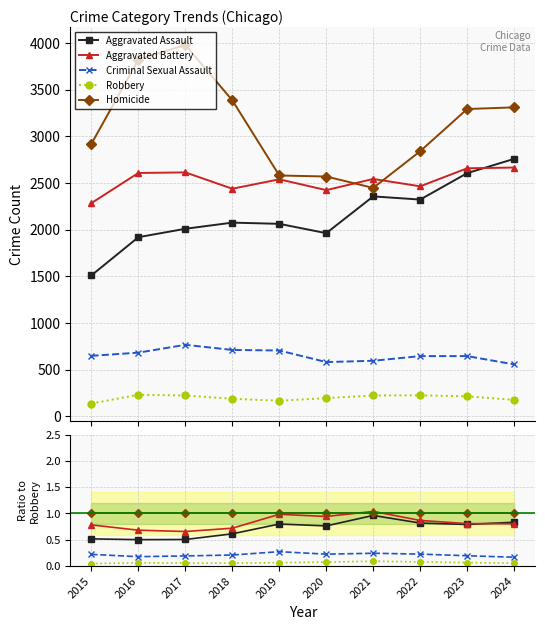

What are all the series names shown in the legend?

Aggravated Assault, Aggravated Battery, Criminal Sexual Assault, Robbery, Homicide